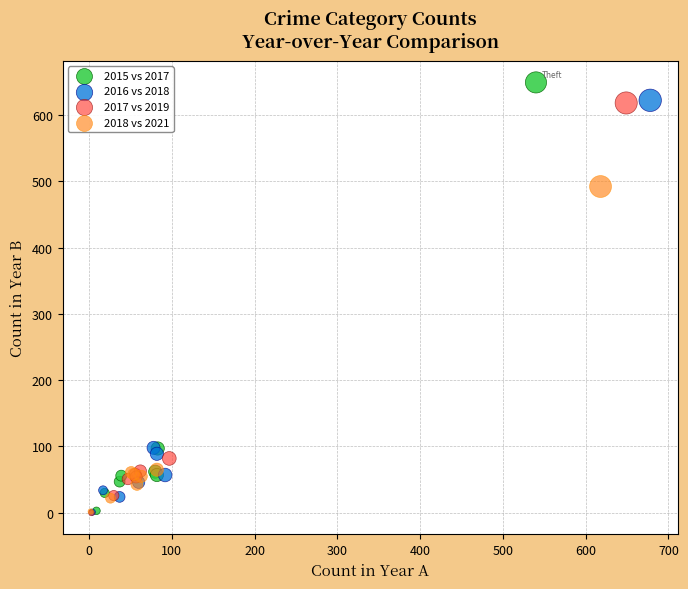

Which series reaches the maximum Y coordinate?

2015 vs 2017